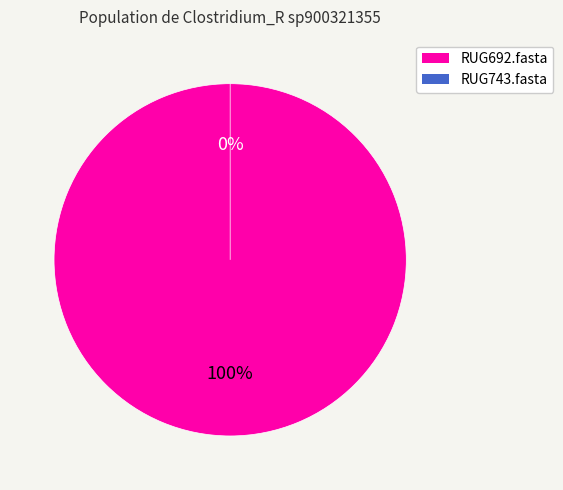

Count the number of slices in the pie.

2